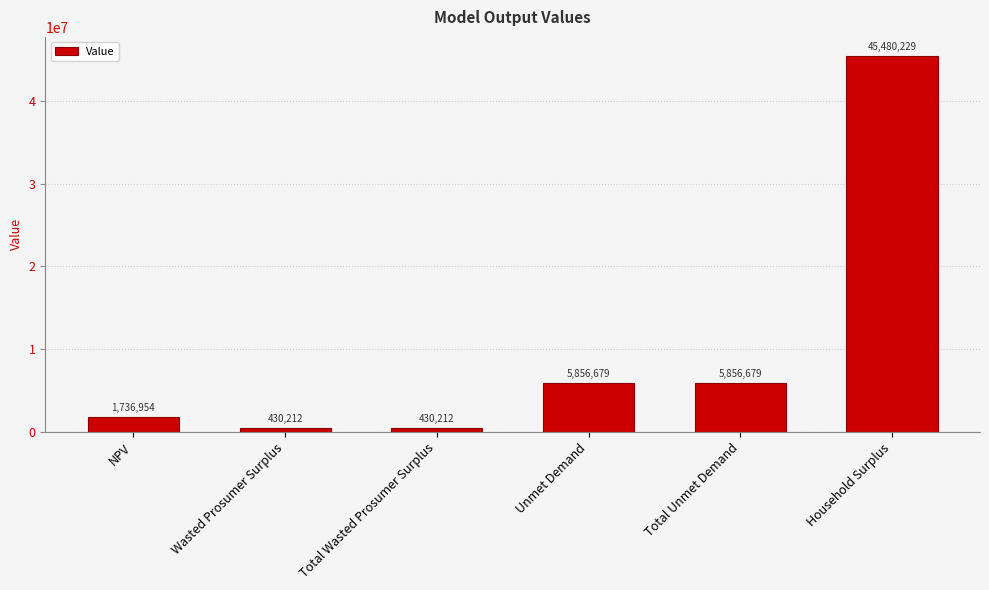

Read the value at Unmet Demand.

5856679.1